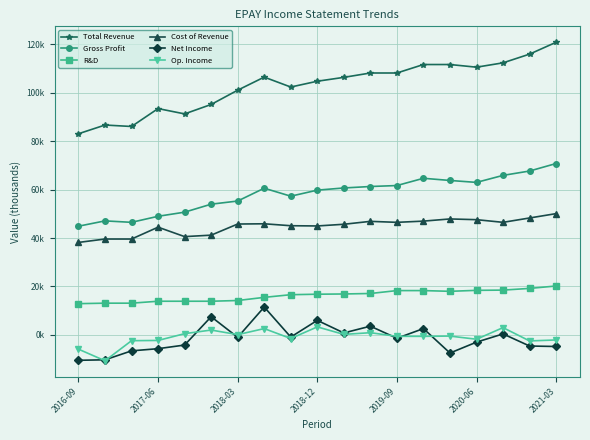

What are all the series names shown in the legend?

Total Revenue, Gross Profit, R&D, Cost of Revenue, Net Income, Op. Income